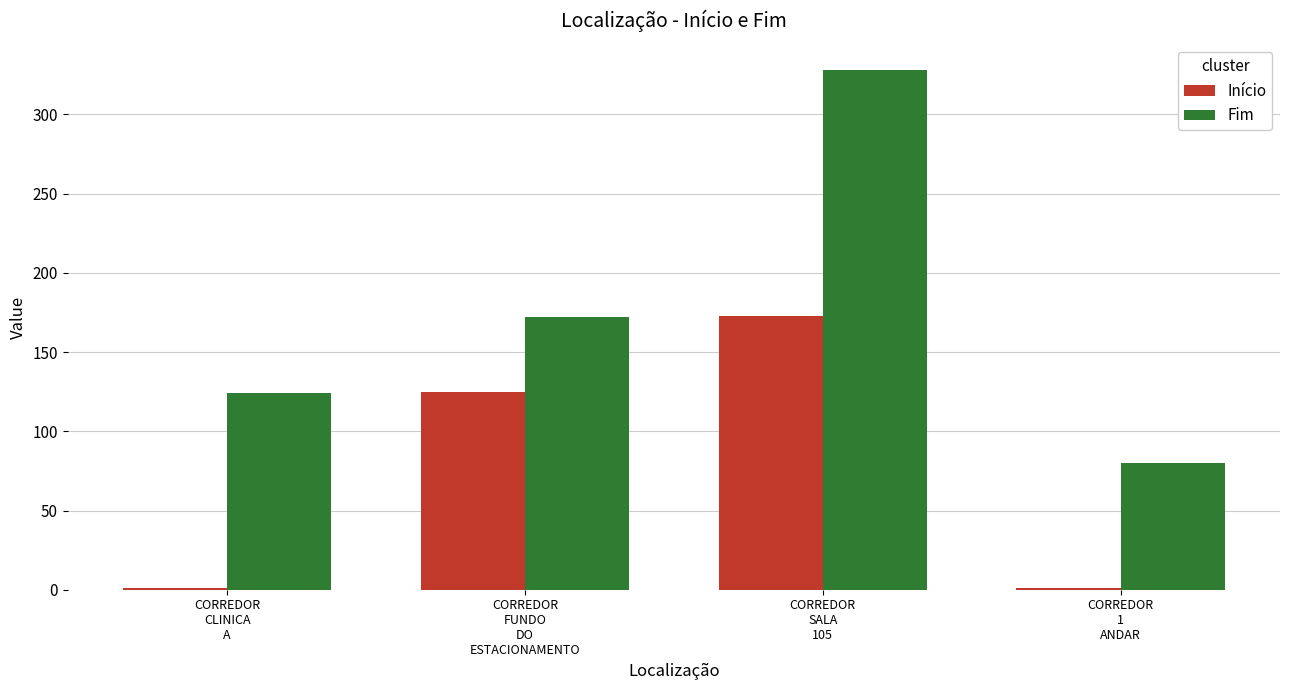

Count the number of categories in the chart.

4